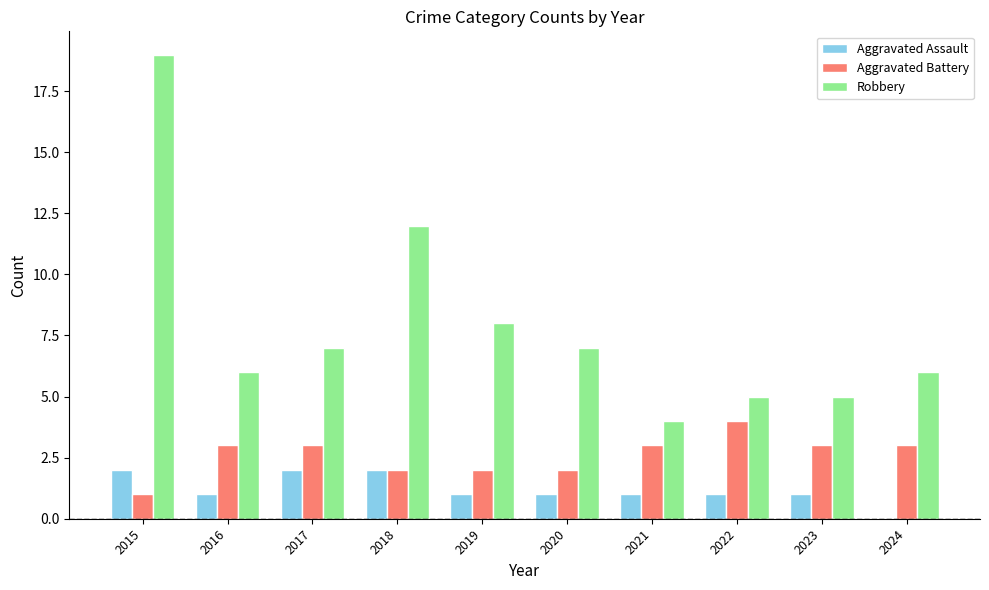

Which series has the widest spread of values?

Robbery